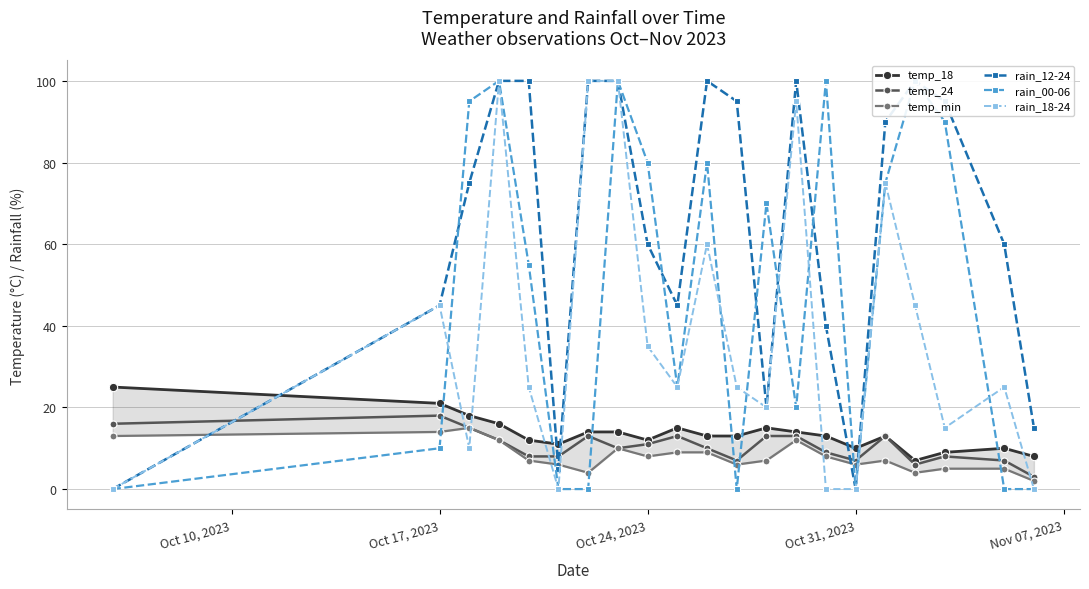

Reading left to right, extract all data points from this chart.

temp_18: 25	21	18	16	12	11	14	14	12	15	13	13	15	14	13	10	13	7	9	10	8
temp_24: 16	18	15	12	8	8	13	10	11	13	10	7	13	13	9	7	13	6	8	7	3
temp_min: 13	14	15	12	7	6	4	10	8	9	9	6	7	12	8	6	7	4	5	5	2
rain_12-24: 0	45	75	100	100	5	100	100	60	45	100	95	20	100	40	0	90	100	95	60	15
rain_00-06: 0	10	95	100	55	0	0	100	80	25	80	0	70	20	100	0	75	100	90	0	0
rain_18-24: 0	45	10	100	25	0	100	100	35	25	60	25	20	95	0	0	75	45	15	25	0